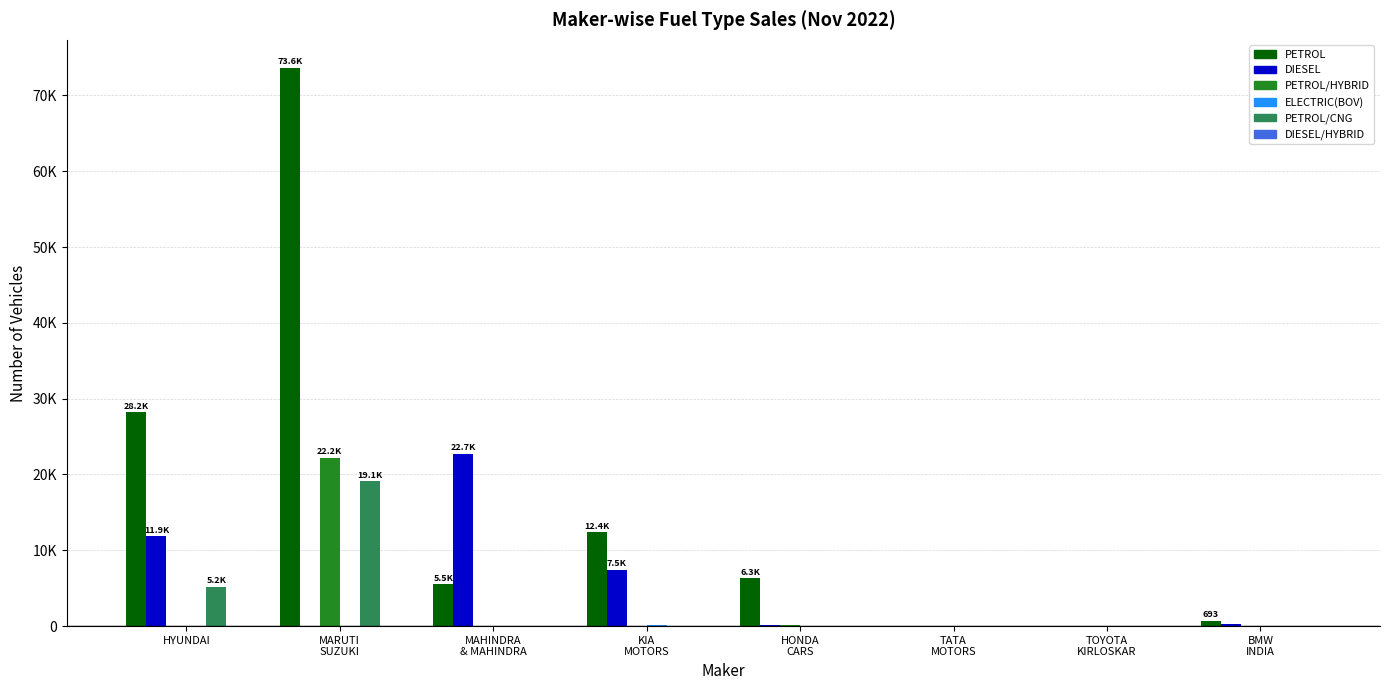

At which label does ELECTRIC(BOV) reach its minimum?

MARUTI
SUZUKI